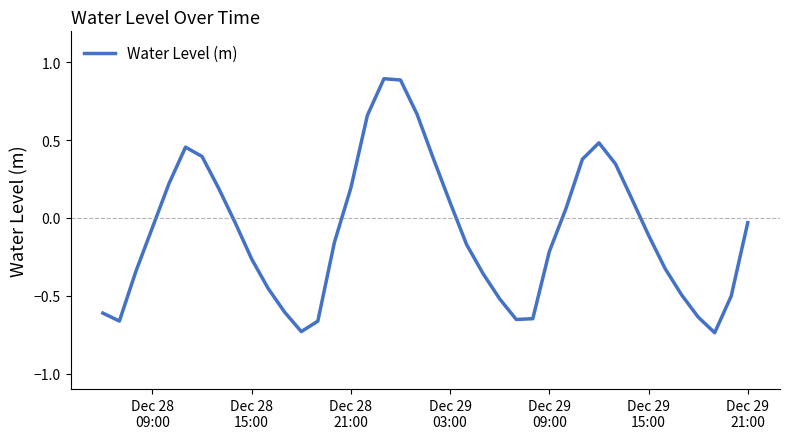

What is the difference between the maximum and minimum values?

1.6